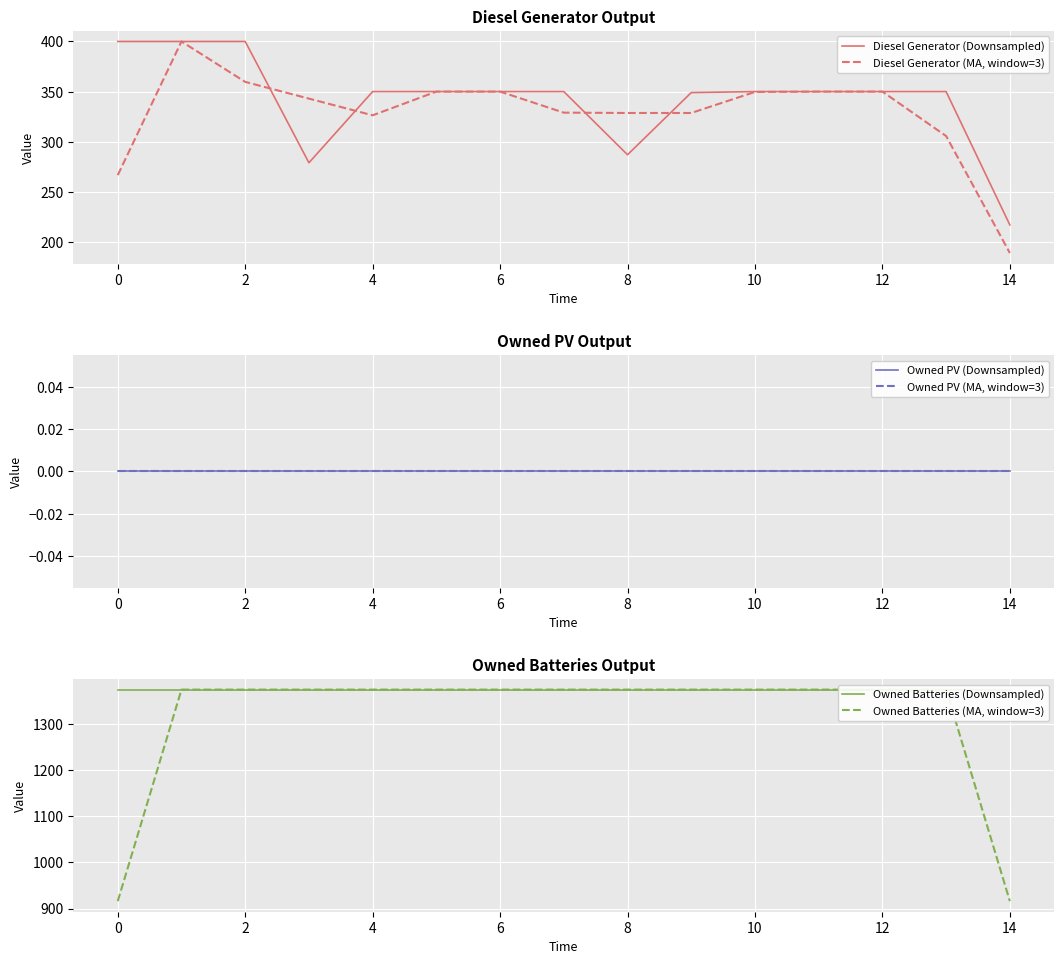

True or false: Owned PV (MA, window=3) and Diesel Generator (MA, window=3) intersect in this chart.

False